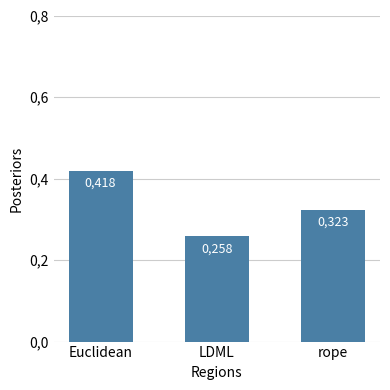

Does the chart contain stacked bars?

No